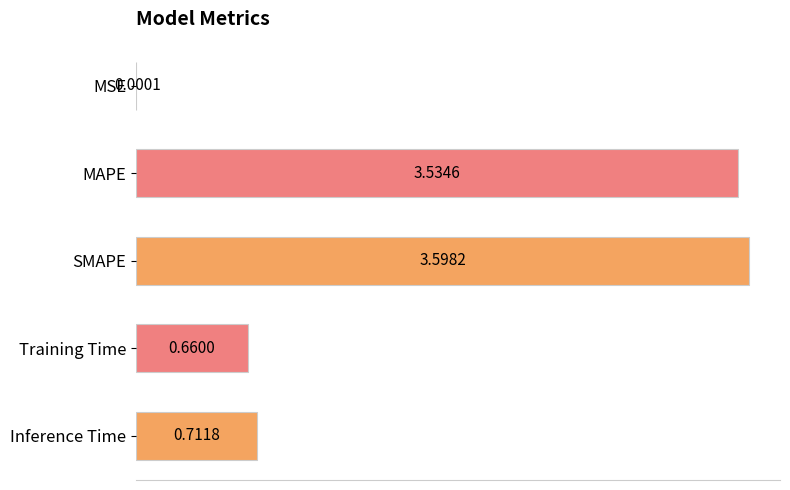

Which has a higher value, SMAPE or Inference Time?

SMAPE